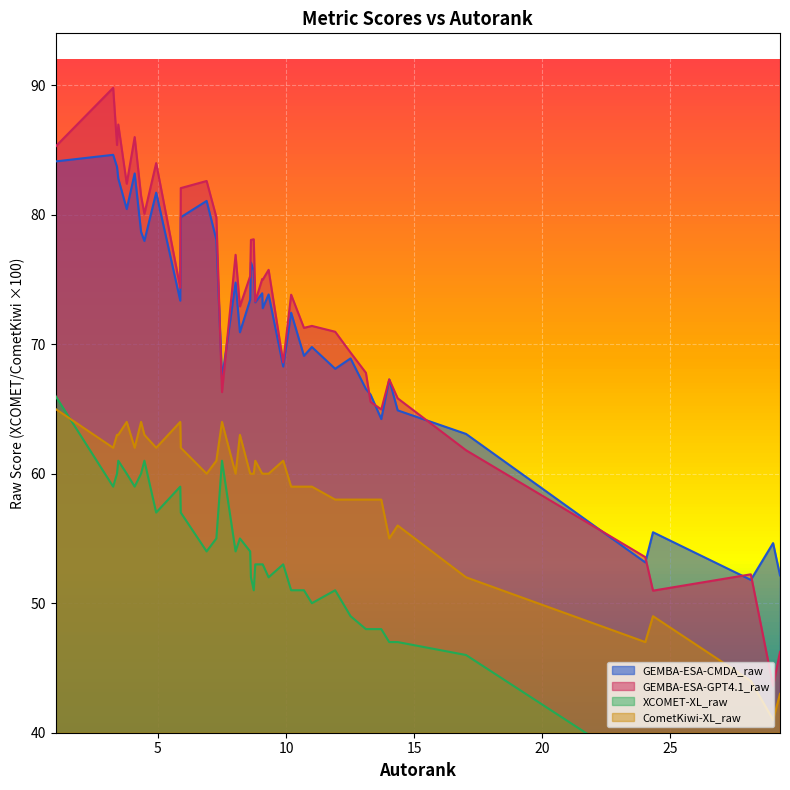

Reading right to left, what are all the values shown in this chart?

GEMBA-ESA-CMDA_raw: 29.29=52.1	29.02=54.6	28.15=51.8	24.33=55.5	24.03=53.1	17.03=63.1	14.36=64.9	14.03=67.3	13.72=64.2	13.3=66.1	13.12=66.5	12.52=68.9	11.92=68.1	11.01=69.8	10.7=69.1	10.2=72.4	9.89=68.3	9.32=73.8	9.09=72.8	9.07=73.9	8.8=73.2	8.74=75.7	8.63=76.3	8.6=73.4	8.2=70.9	8.03=74.8	7.5=67.3	7.28=78.1	6.9=81.1	5.89=79.8	5.87=73.4	4.93=81.7	4.47=78.0	4.34=78.7	4.09=83.2	3.78=80.4	3.45=82.8	3.4=83.7	3.25=84.6	1.0=84.1
GEMBA-ESA-GPT4.1_raw: 29.29=46.2	29.02=43.6	28.15=52.2	24.33=51.0	24.03=53.6	17.03=61.8	14.36=65.8	14.03=67.3	13.72=65.0	13.3=65.5	13.12=67.8	12.52=69.3	11.92=71.0	11.01=71.4	10.7=71.3	10.2=73.8	9.89=68.6	9.32=75.7	9.09=75.0	9.07=75.0	8.8=73.3	8.74=78.1	8.63=78.0	8.6=75.2	8.2=72.9	8.03=76.9	7.5=66.3	7.28=79.8	6.9=82.6	5.89=82.0	5.87=74.3	4.93=84.0	4.47=80.1	4.34=81.5	4.09=86.0	3.78=82.4	3.45=87.0	3.4=85.4	3.25=89.8	1.0=85.3
XCOMET-XL_raw: 29.29=28.0	29.02=32.0	28.15=29.0	24.33=33.0	24.03=37.0	17.03=46.0	14.36=47.0	14.03=47.0	13.72=48.0	13.3=48.0	13.12=48.0	12.52=49.0	11.92=51.0	11.01=50.0	10.7=51.0	10.2=51.0	9.89=53.0	9.32=52.0	9.09=53.0	9.07=53.0	8.8=53.0	8.74=51.0	8.63=52.0	8.6=54.0	8.2=55.0	8.03=54.0	7.5=61.0	7.28=55.0	6.9=54.0	5.89=57.0	5.87=59.0	4.93=57.0	4.47=61.0	4.34=60.0	4.09=59.0	3.78=60.0	3.45=61.0	3.4=60.0	3.25=59.0	1.0=66.0
CometKiwi-XL_raw: 29.29=43.0	29.02=41.0	28.15=44.0	24.33=49.0	24.03=47.0	17.03=52.0	14.36=56.0	14.03=55.0	13.72=58.0	13.3=58.0	13.12=58.0	12.52=58.0	11.92=58.0	11.01=59.0	10.7=59.0	10.2=59.0	9.89=61.0	9.32=60.0	9.09=60.0	9.07=60.0	8.8=61.0	8.74=60.0	8.63=60.0	8.6=60.0	8.2=63.0	8.03=60.0	7.5=64.0	7.28=61.0	6.9=60.0	5.89=62.0	5.87=64.0	4.93=62.0	4.47=63.0	4.34=64.0	4.09=62.0	3.78=64.0	3.45=63.0	3.4=63.0	3.25=62.0	1.0=65.0